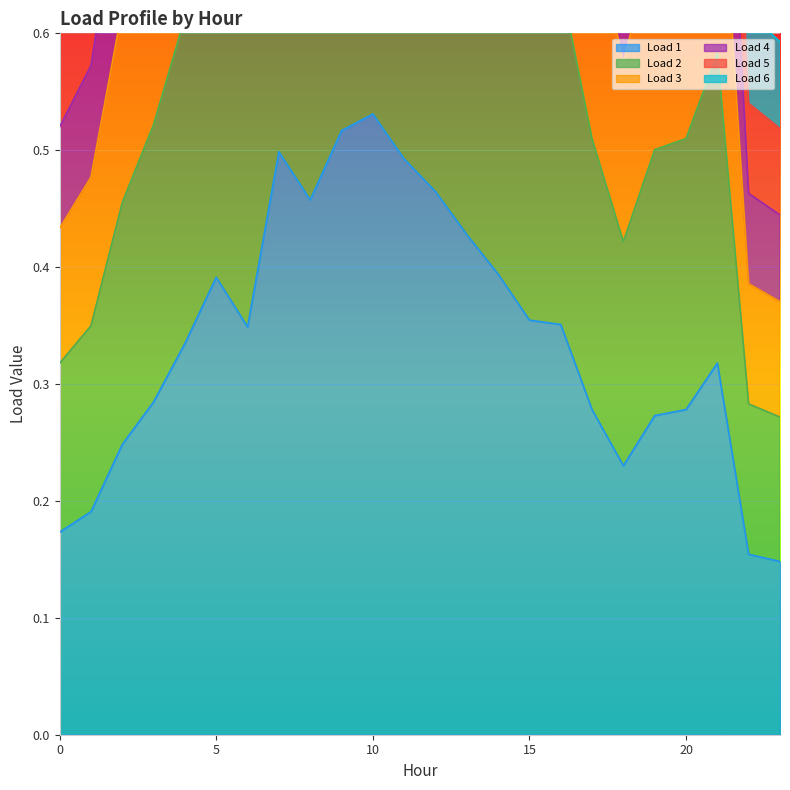

Between 23 and 8, which is larger?

8